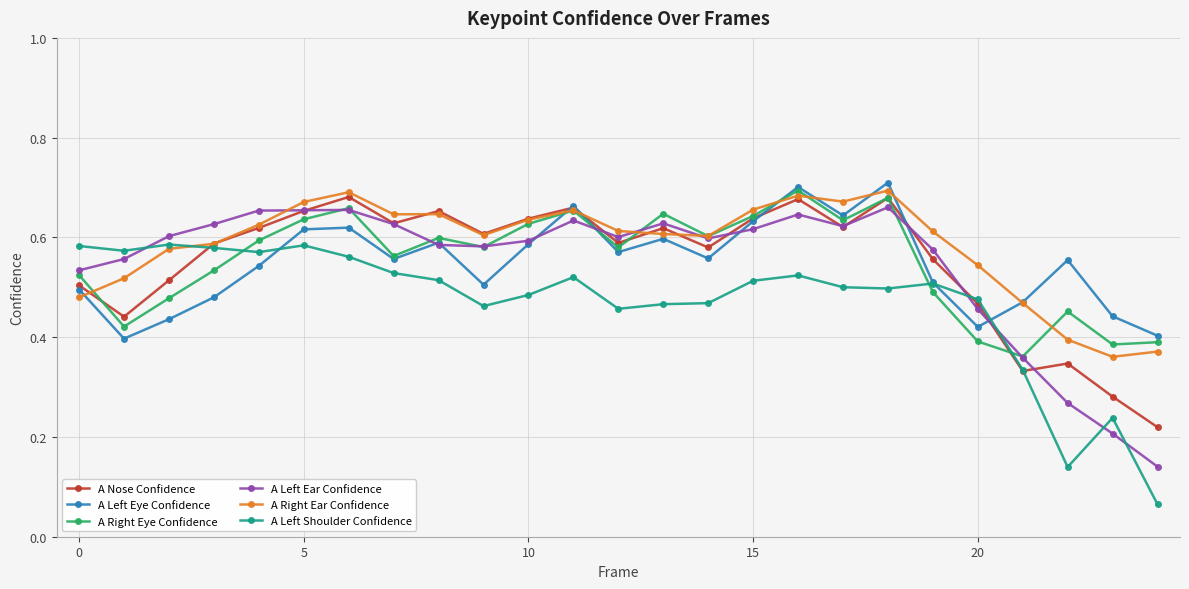

How many A Left Eye Confidence values are between 0 and 1?

25